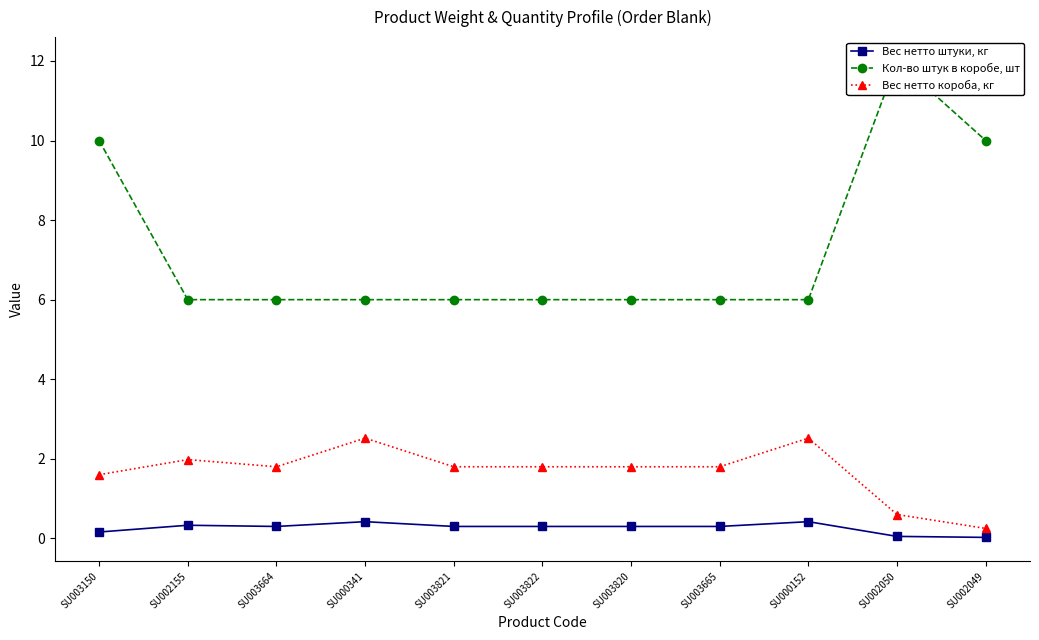

Which category has the lowest value in the Вес нетто короба, кг series?

SU002049